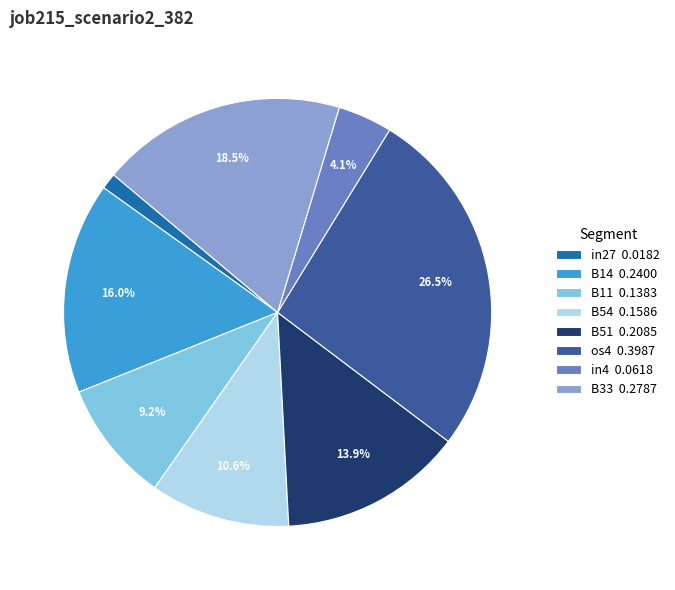

Combined, do B11 and B54 account for over 50%?

No